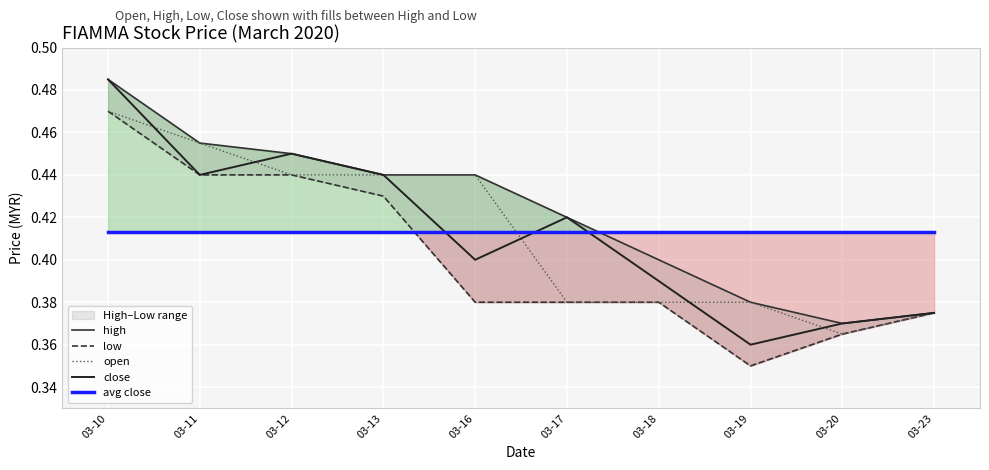

The value of open at 03-12 is 0.4. True or false?

True